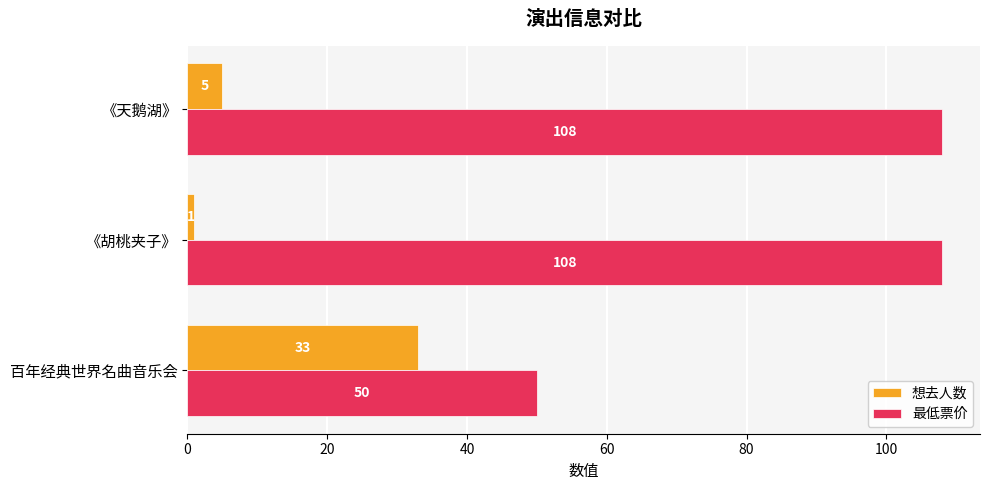

Is it true that 最低票价 equals 108 at 《胡桃夹子》?

True